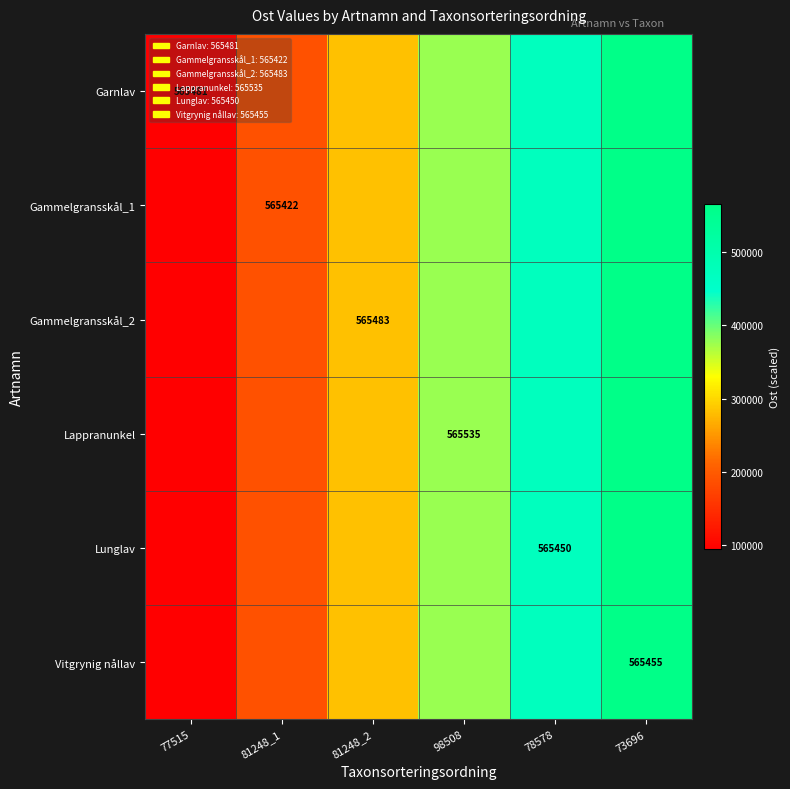

What is the spread (max minus min) of values at 98508?

75.3